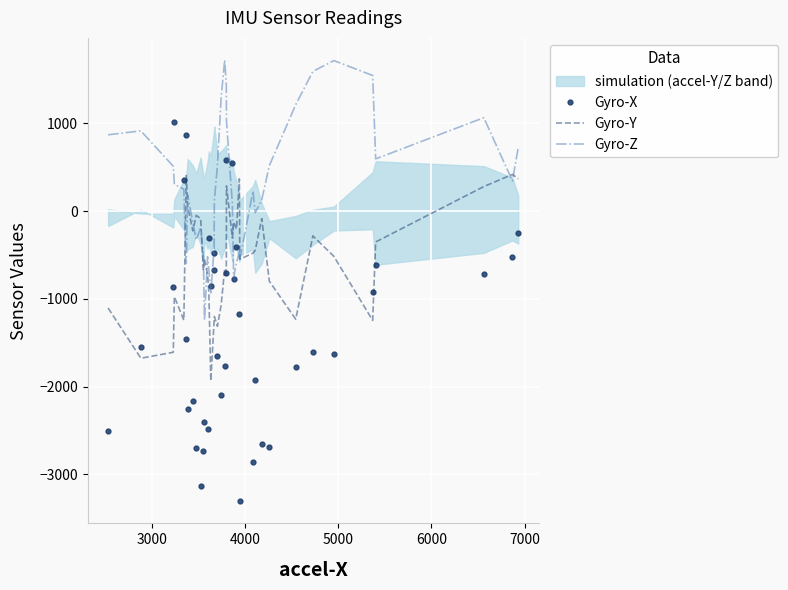

What is the minimum value shown in the chart?

-3305.6